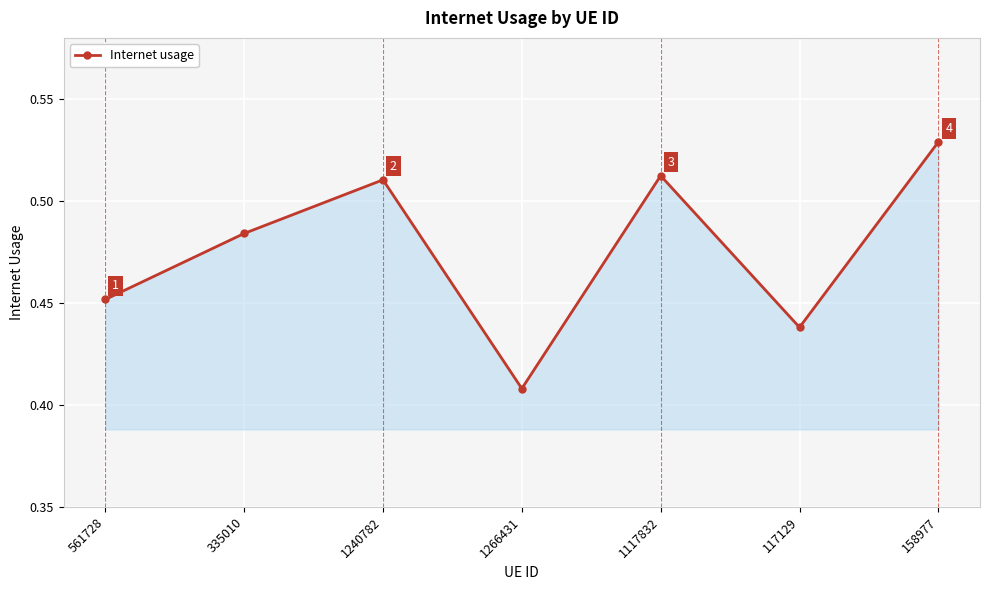

At which label is the value closest to 0?

1266431